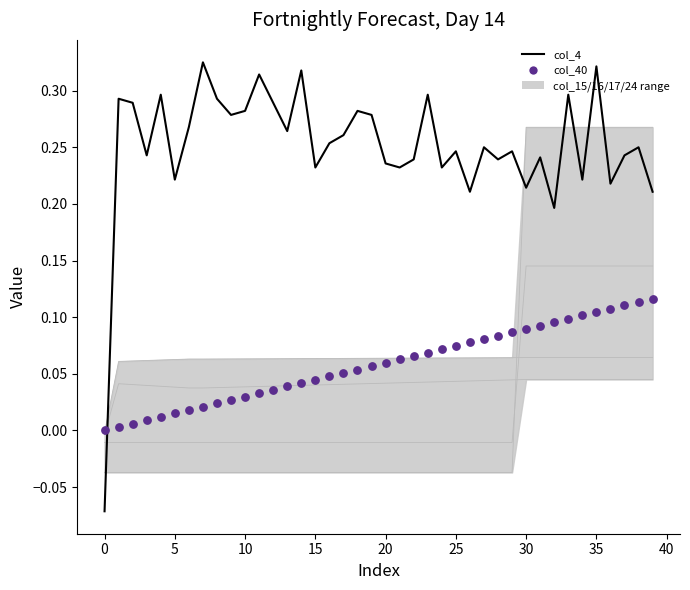

Which series has the largest total across all categories?

col_4